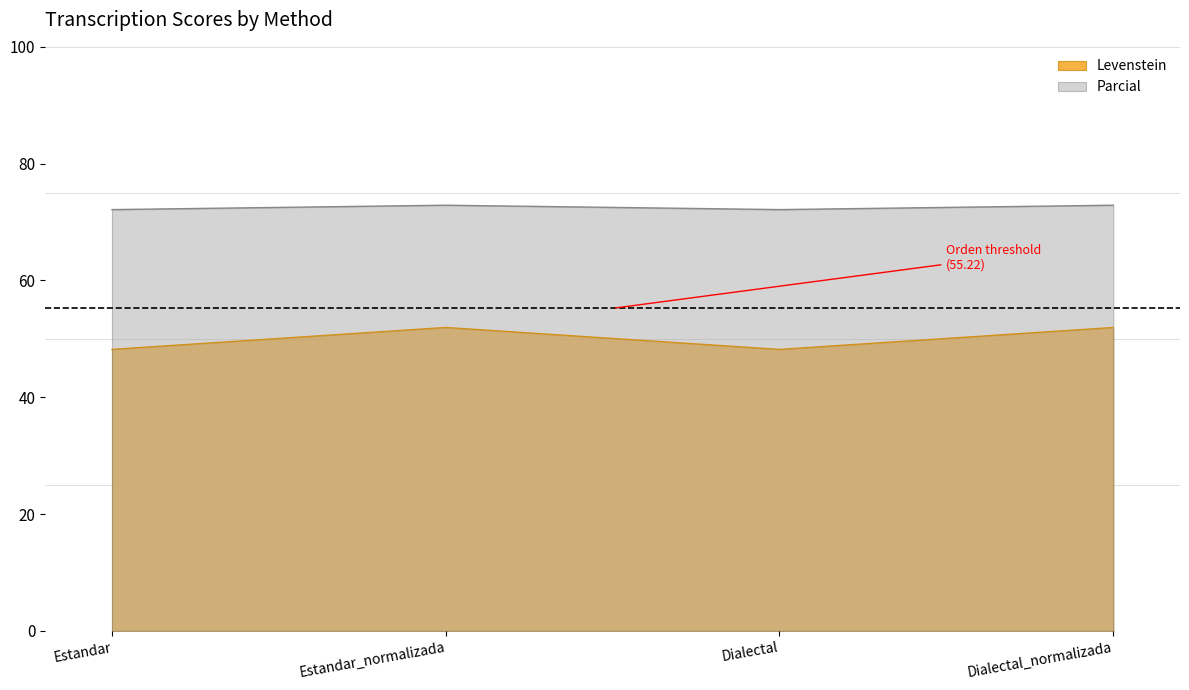

At which category is the sum across all series the highest?

Estandar_normalizada